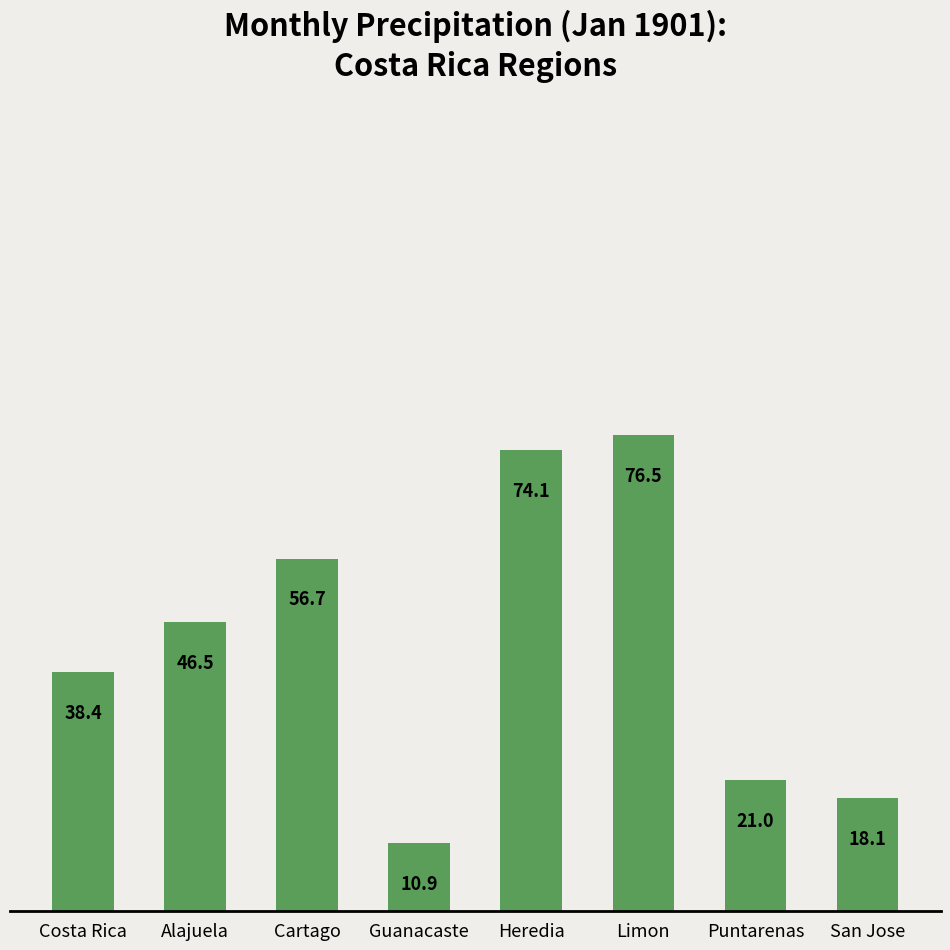

How many values are below 46?

4